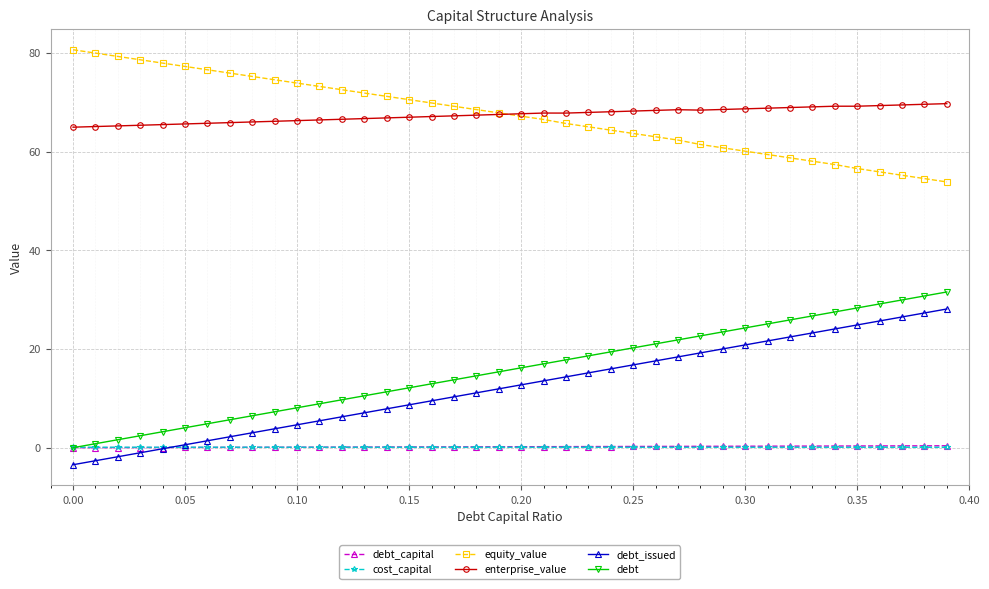

True or false: cost_capital and equity_value cross at least once.

False